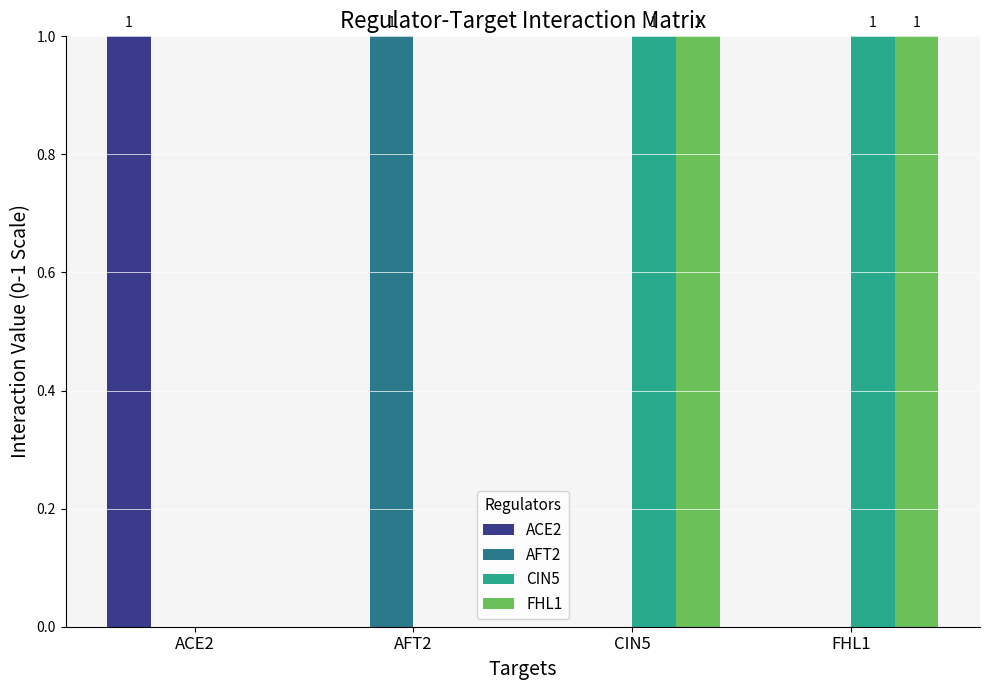

Is the value of FHL1 at FHL1 greater than the value of CIN5 at ACE2?

Yes